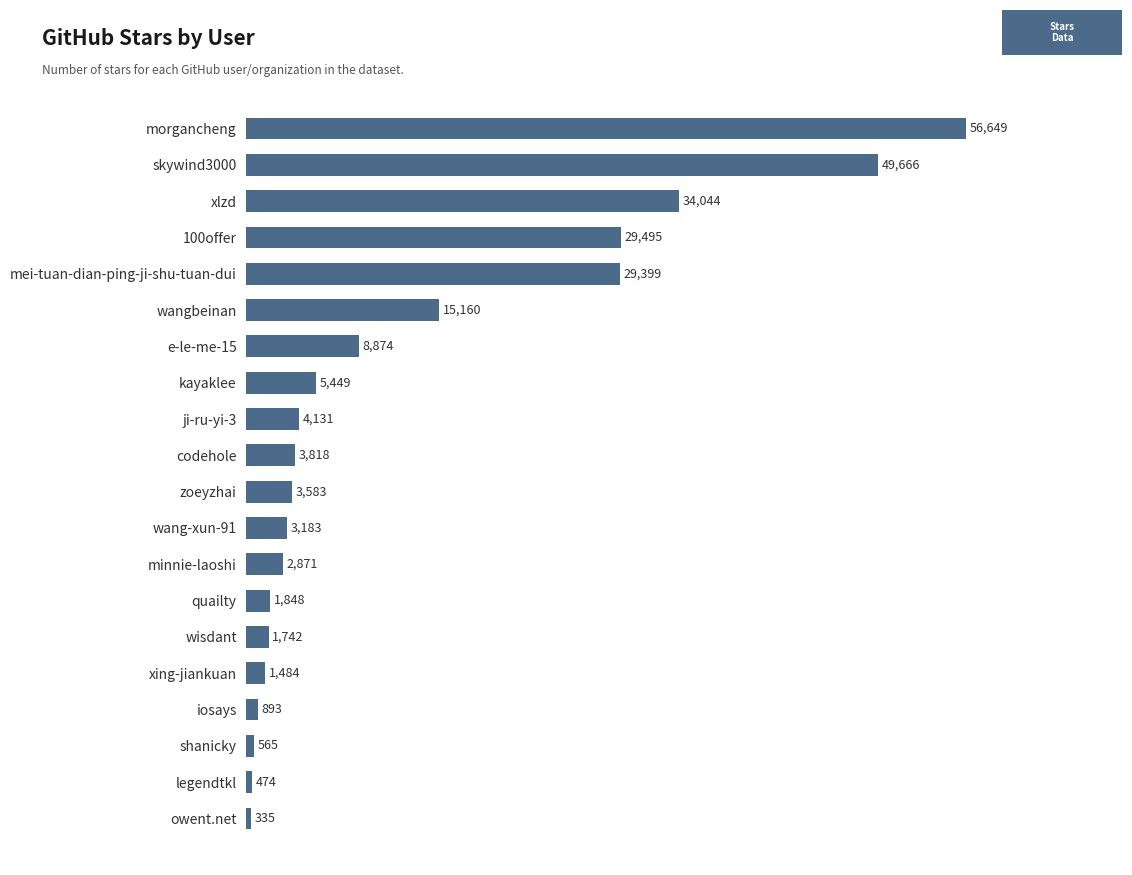

What is the value of the 5th bar from the top?

29399